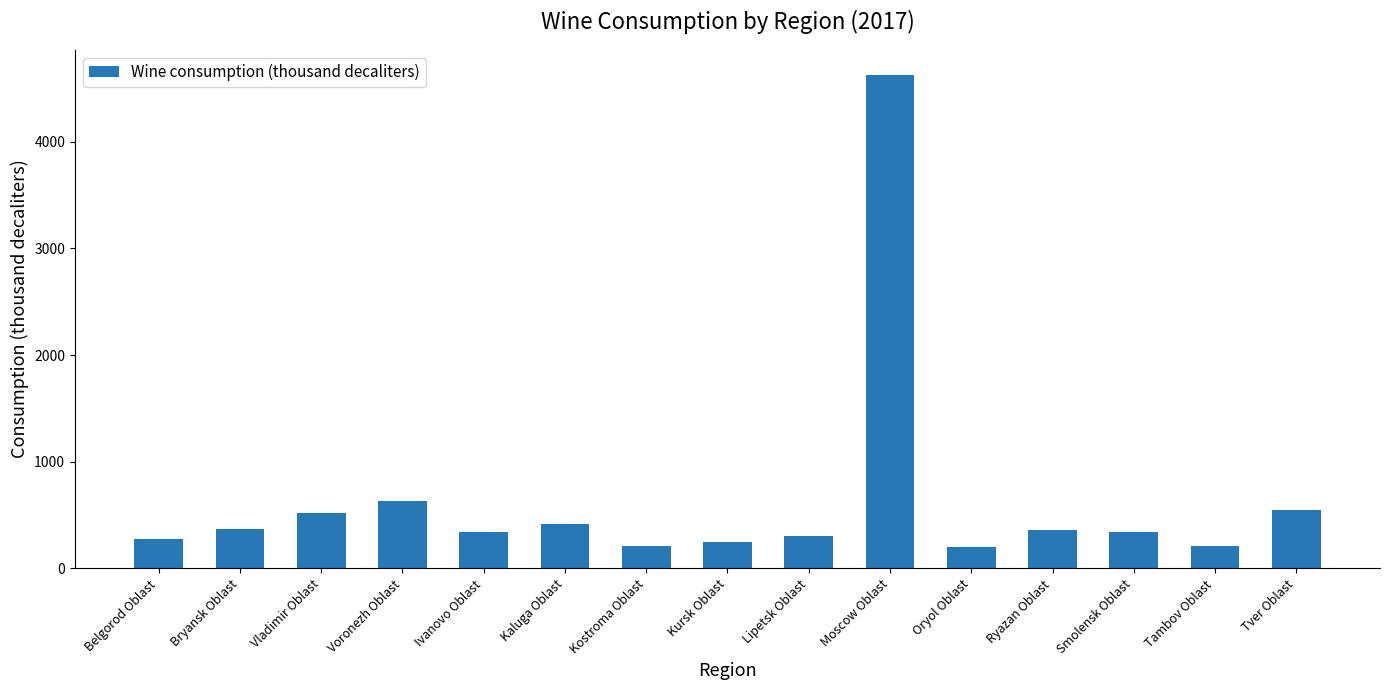

Read the value at Tver Oblast.

543.5